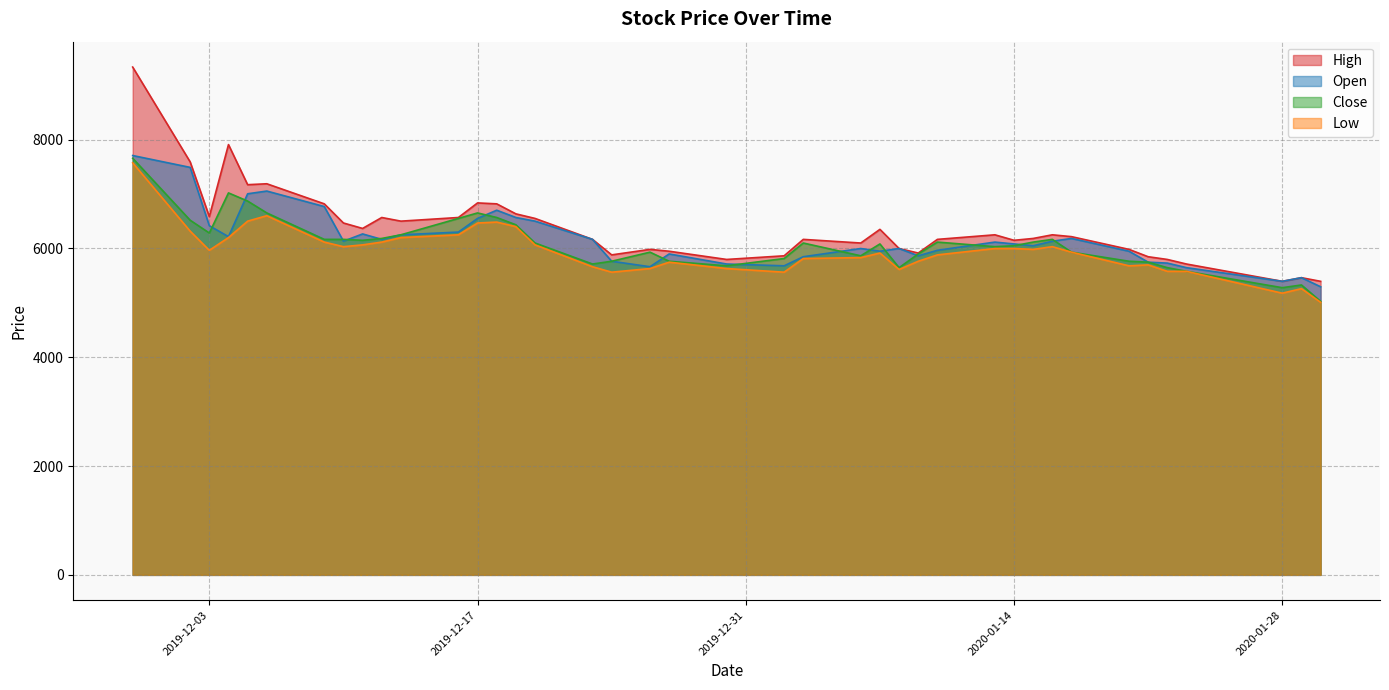

Which series has the largest range (max minus min)?

High